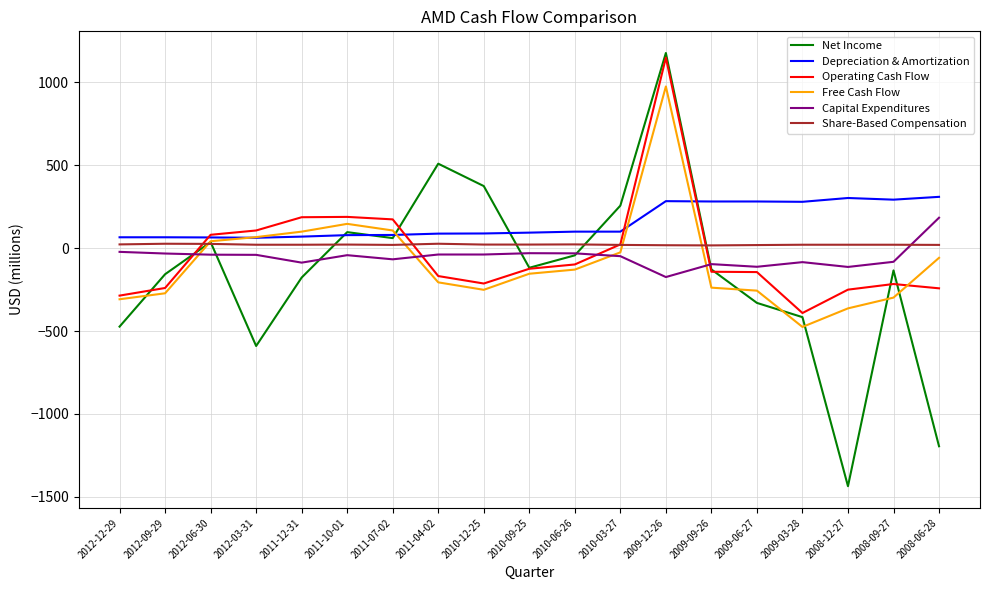

True or false: Capital Expenditures and Share-Based Compensation cross at least once.

True